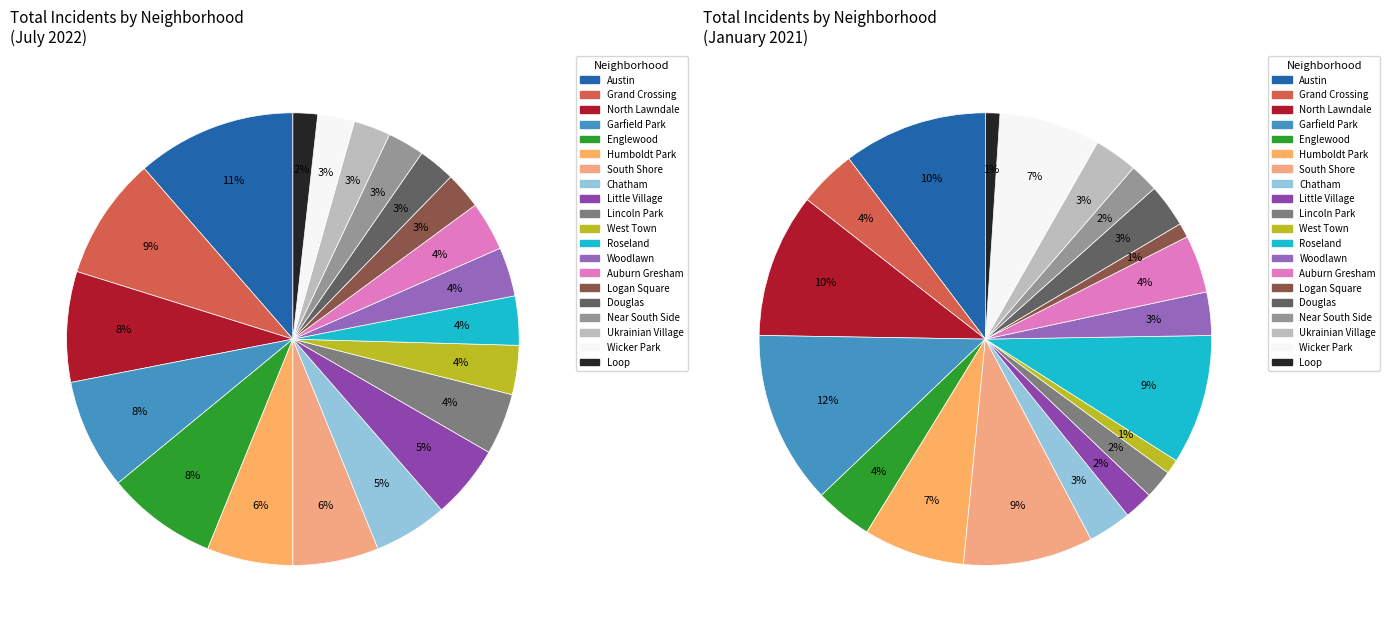

Which category has the biggest portion of the pie?

Austin